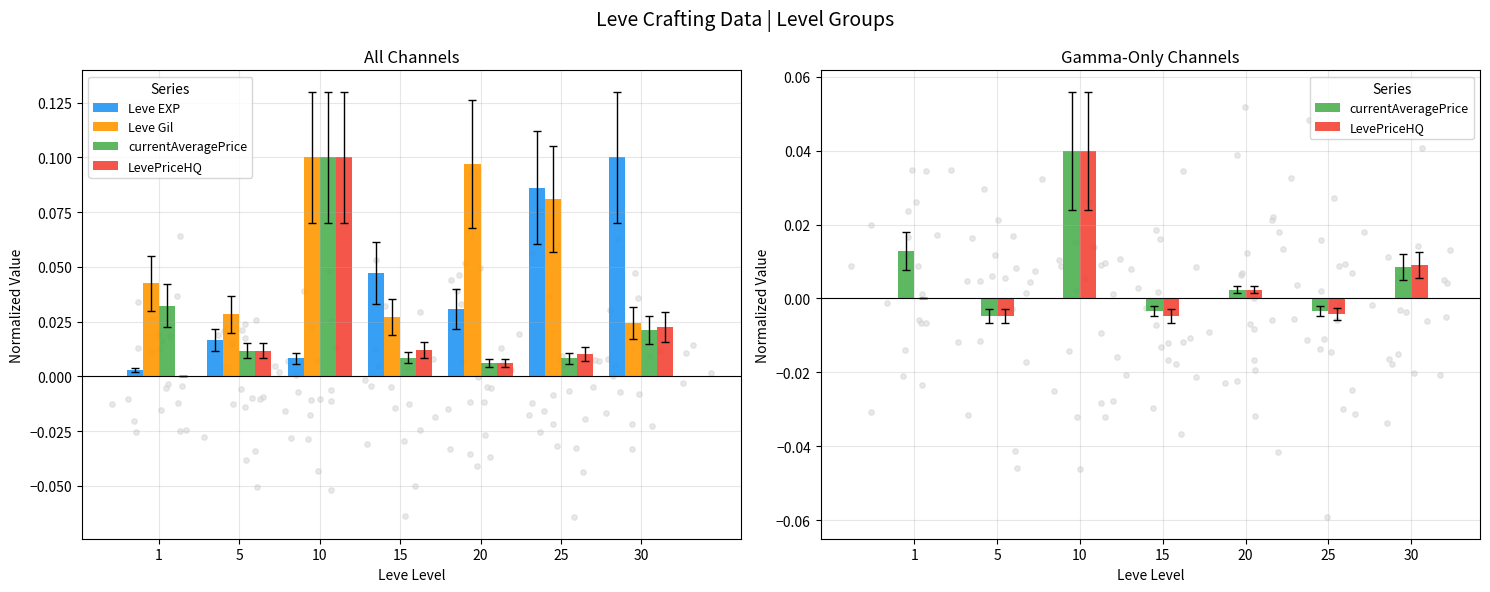

What is the total value across all series at 25?

0.2